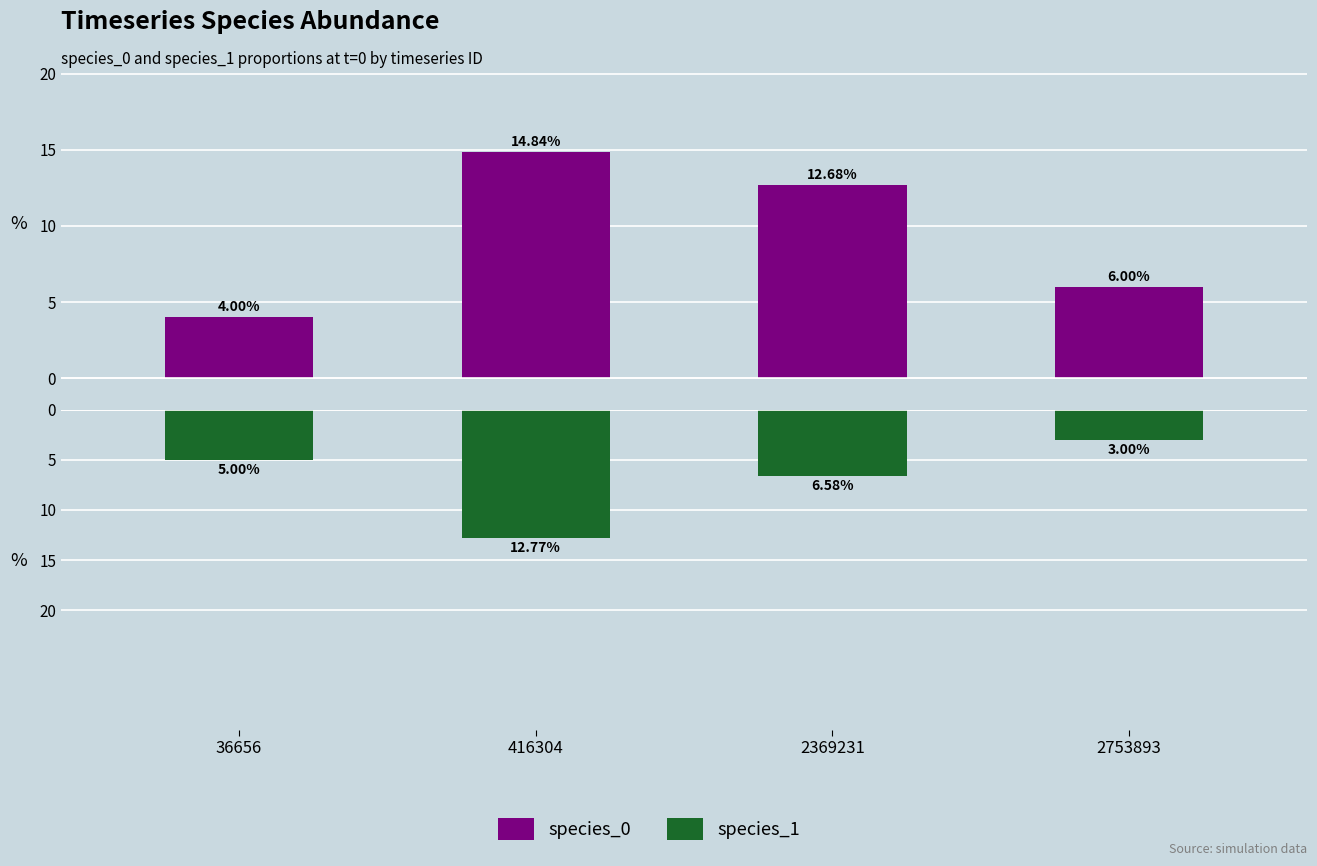

At how many categories does at least one series exceed 0?

4